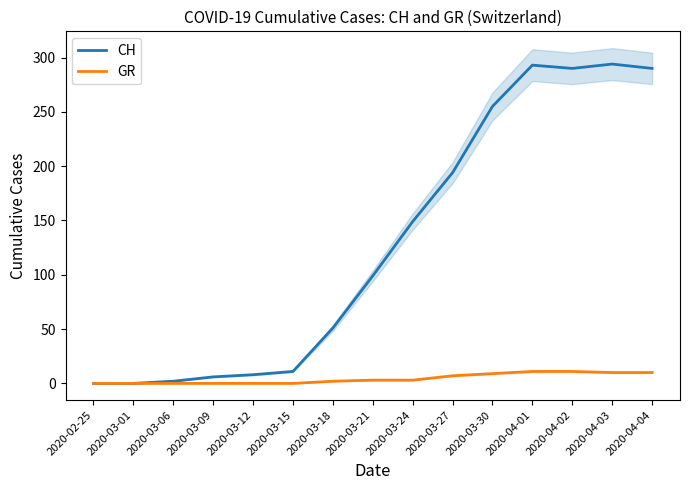

Is it true that CH equals -194 at 2020-03-01?

False